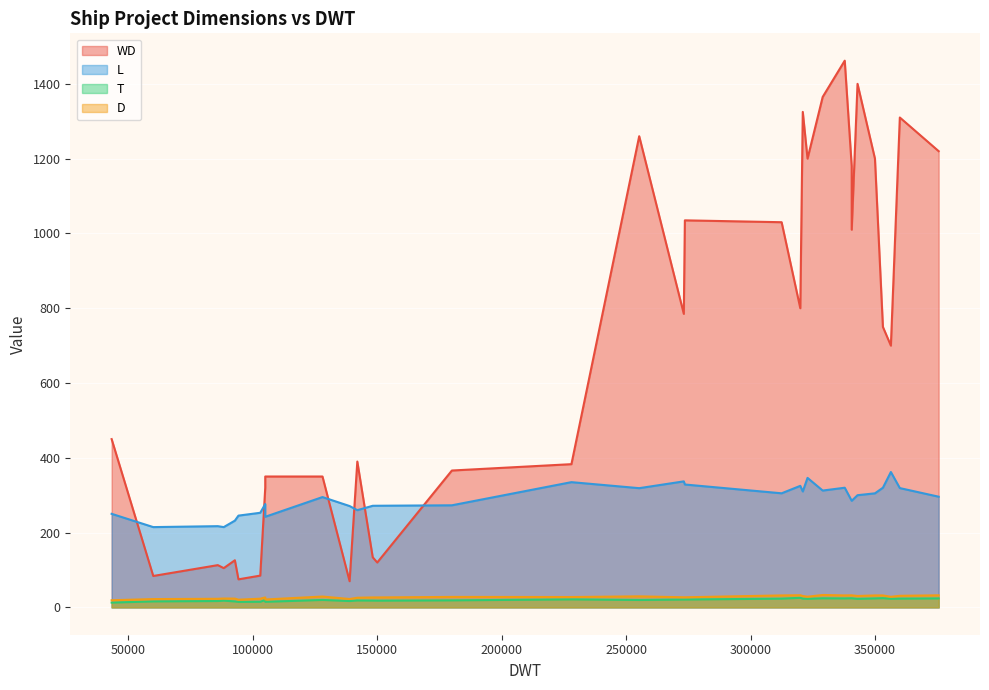

What is the difference between the L values at Project 6 and Project 20?

62.0